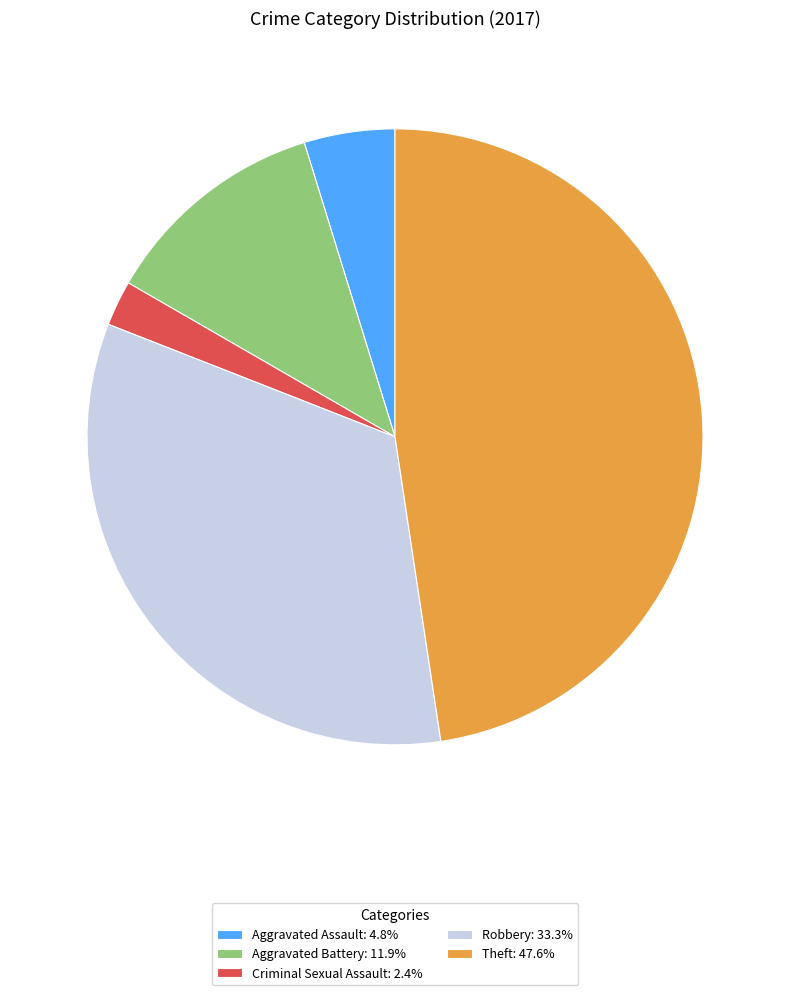

Approximately how many times larger is the value at Aggravated Assault: 4.8% compared to Aggravated Battery: 11.9%?

0.4